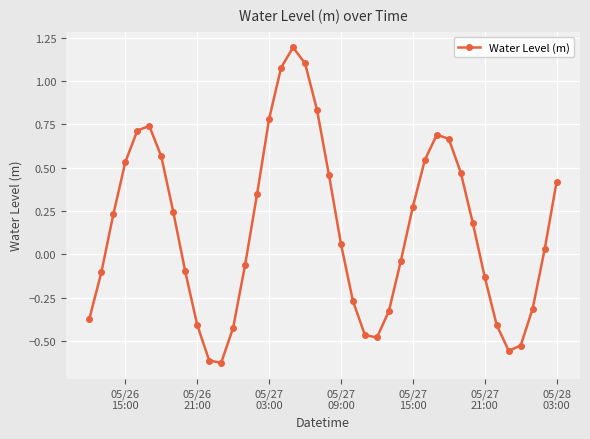

What is the maximum value shown in the chart?

1.2